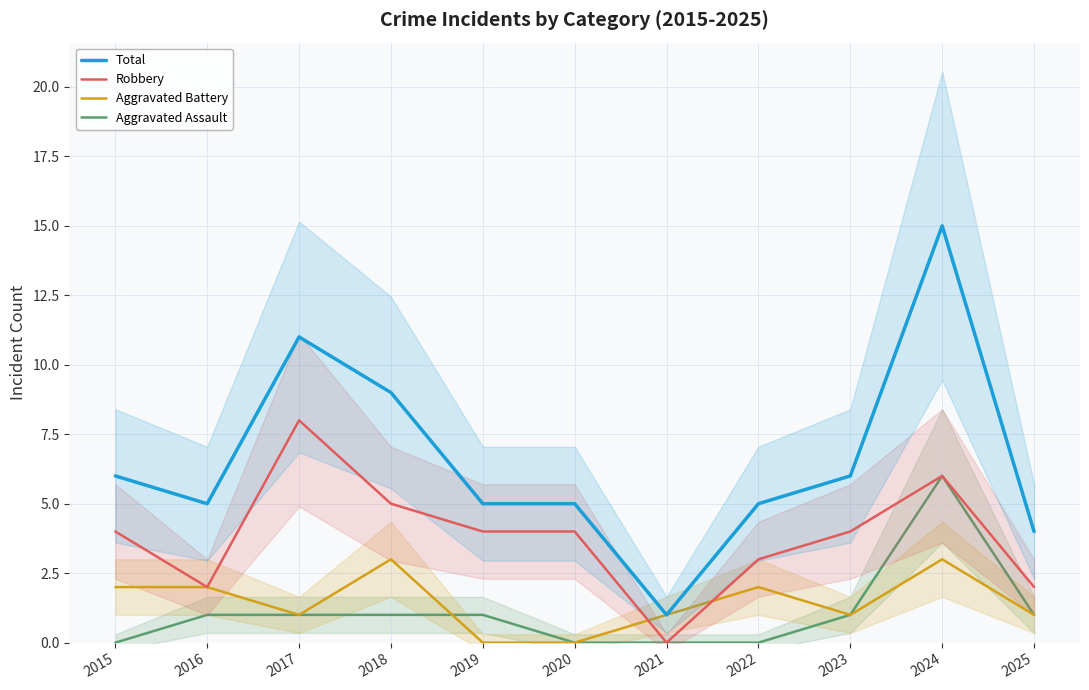

What is the difference between the Aggravated Battery values at 2022 and 2023?

1